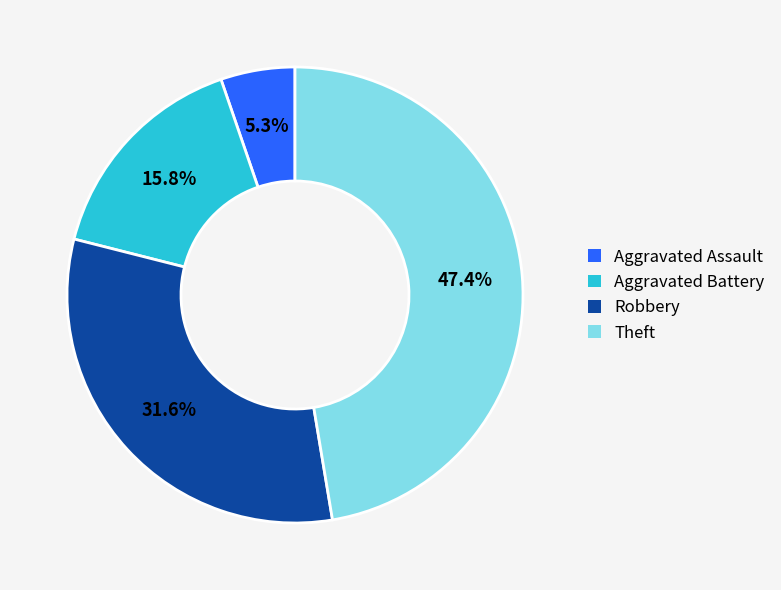

Does Robbery represent more than half of the total?

No